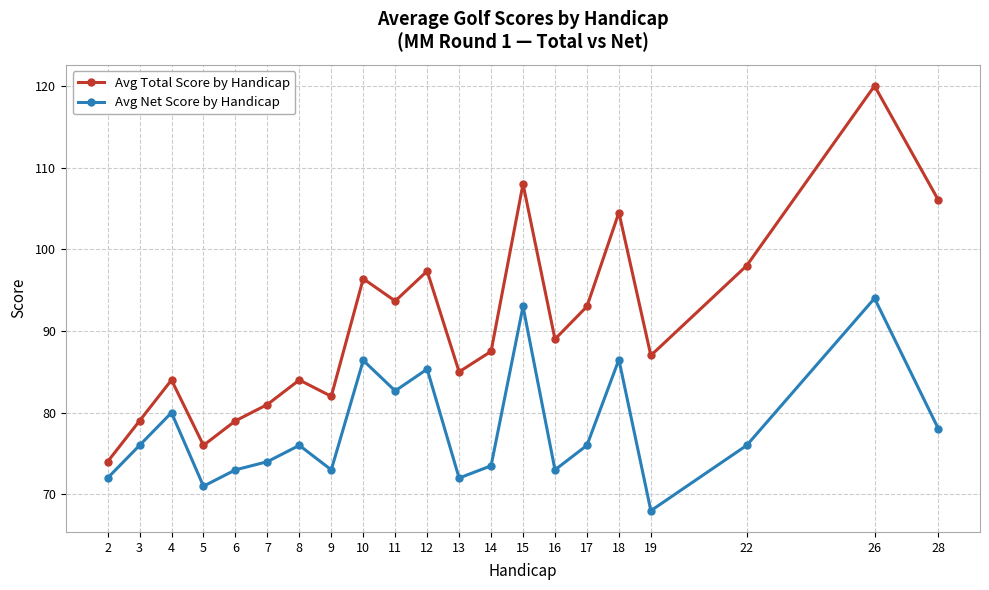

What is the total value across all series at 6?

152.0